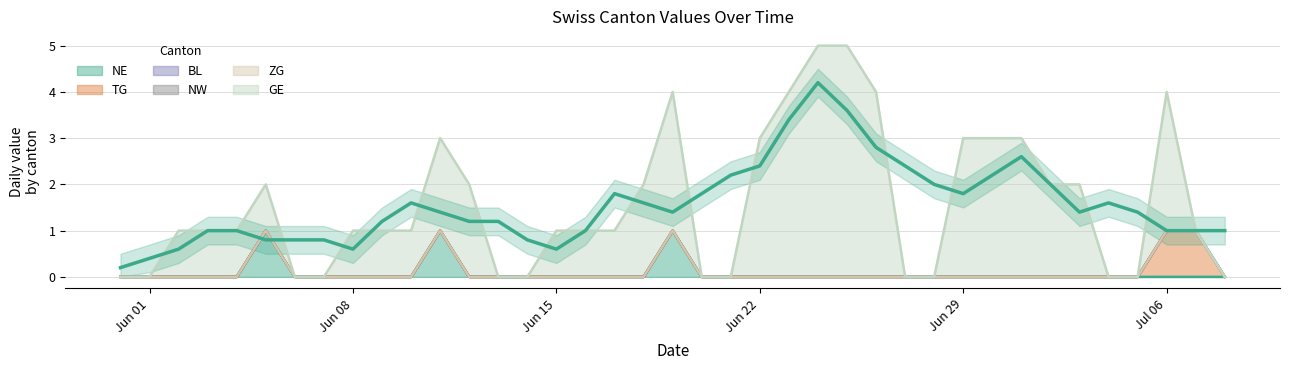

True or false: BL and NW cross at least once.

False